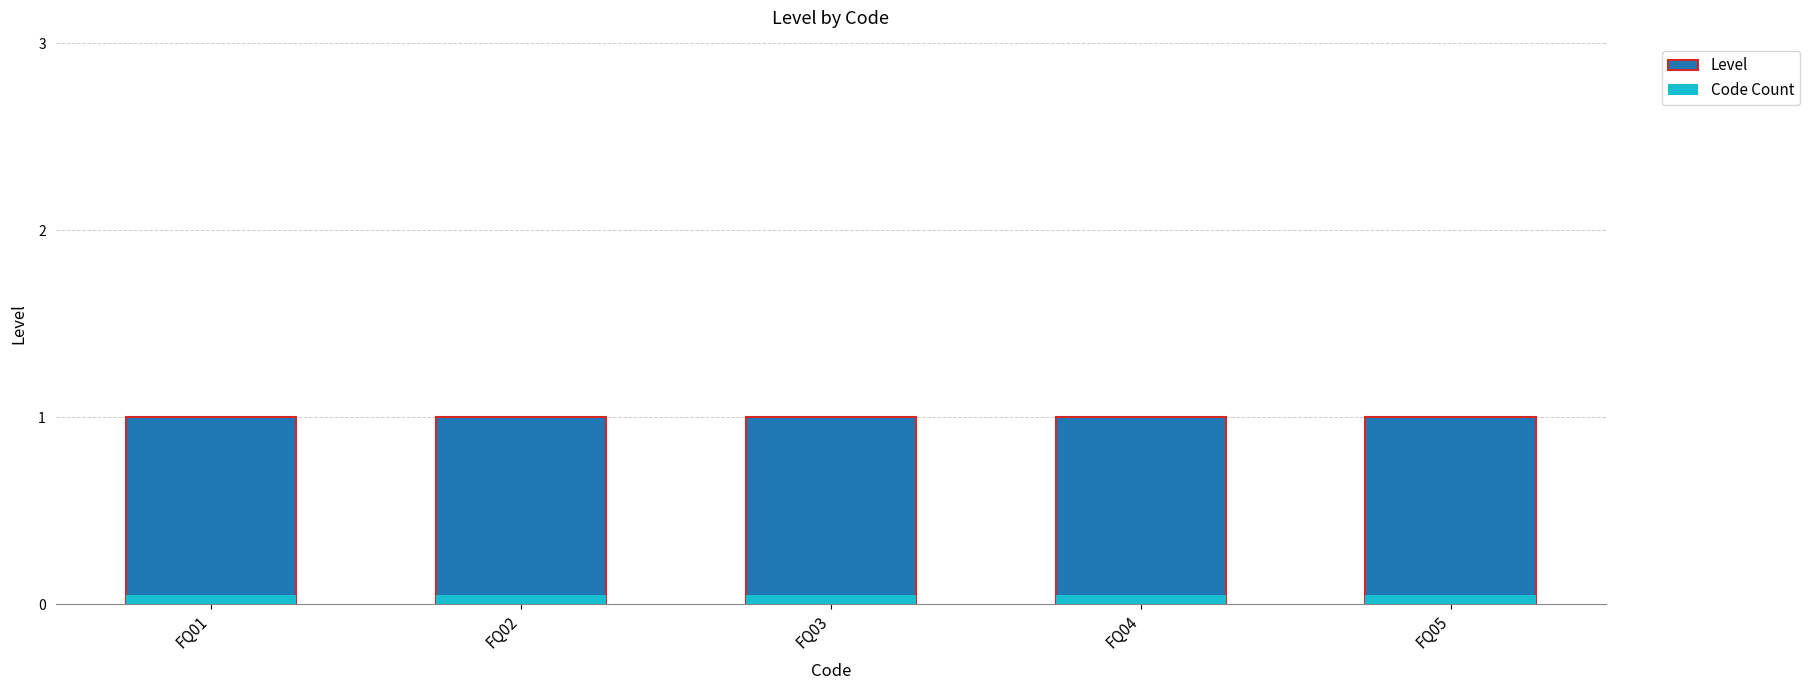

Rank the categories by Level value from lowest to highest.

FQ01, FQ02, FQ03, FQ04, FQ05